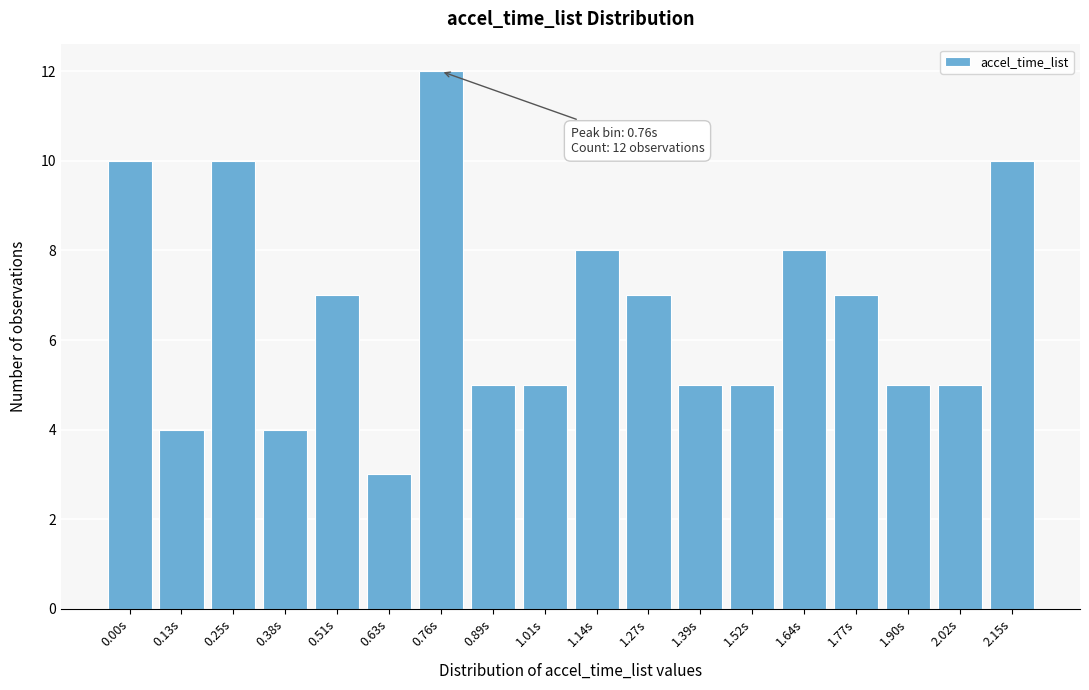

Reading left to right, extract all data points from this chart.

10	4	10	4	7	3	12	5	5	8	7	5	5	8	7	5	5	10